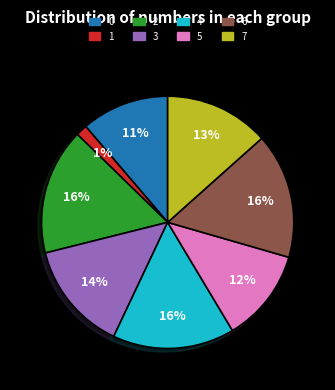

Is the sum of 0 and 4 greater than half?

No